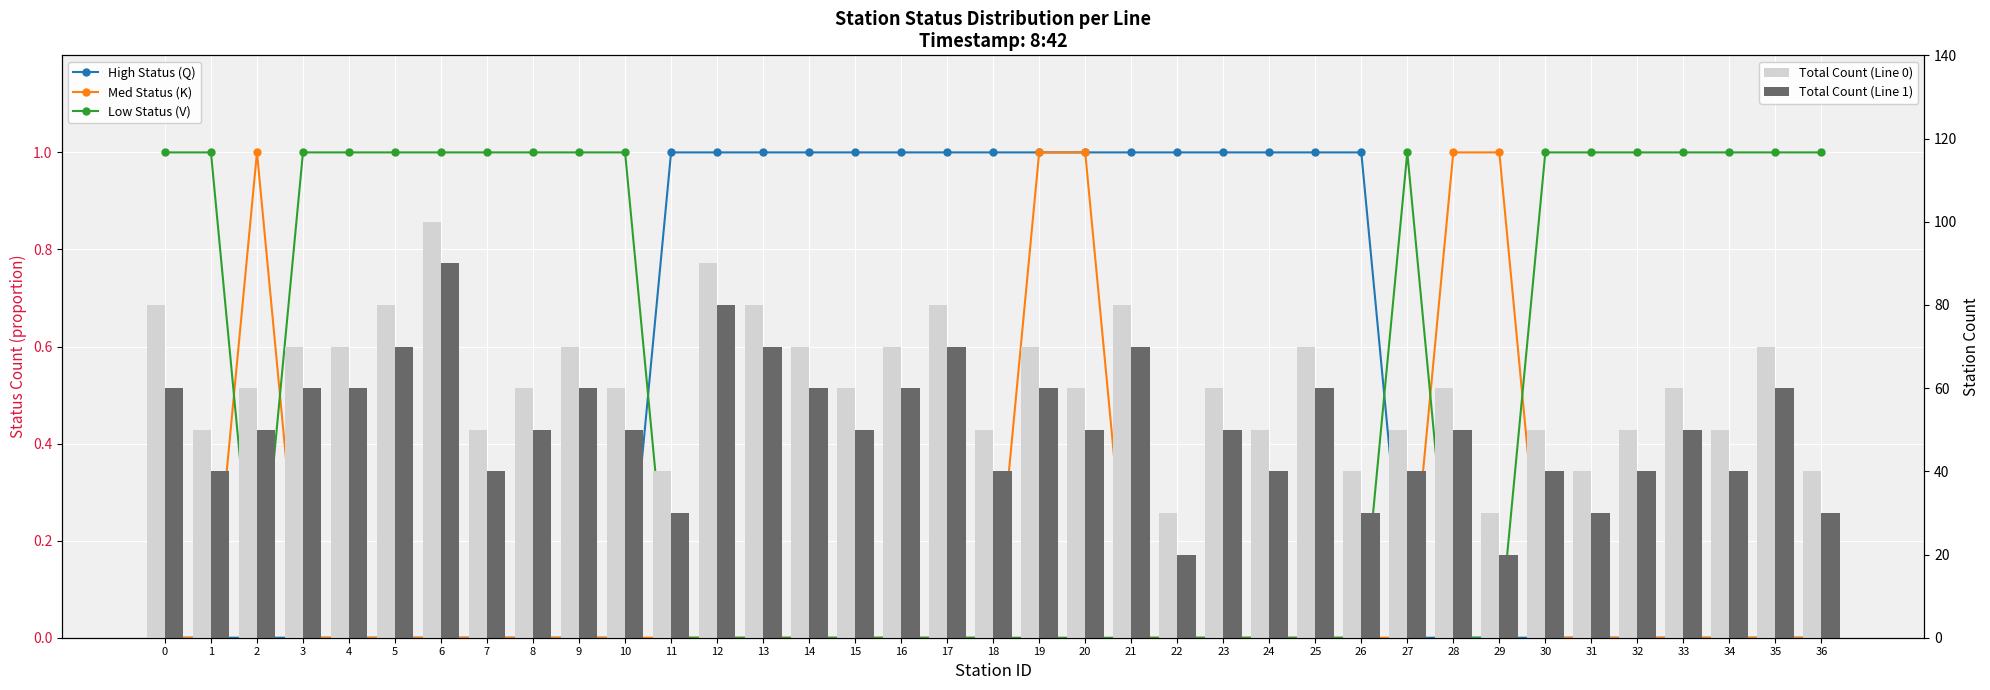

The Med Status (K) series shows 0 at 0. True or false?

True